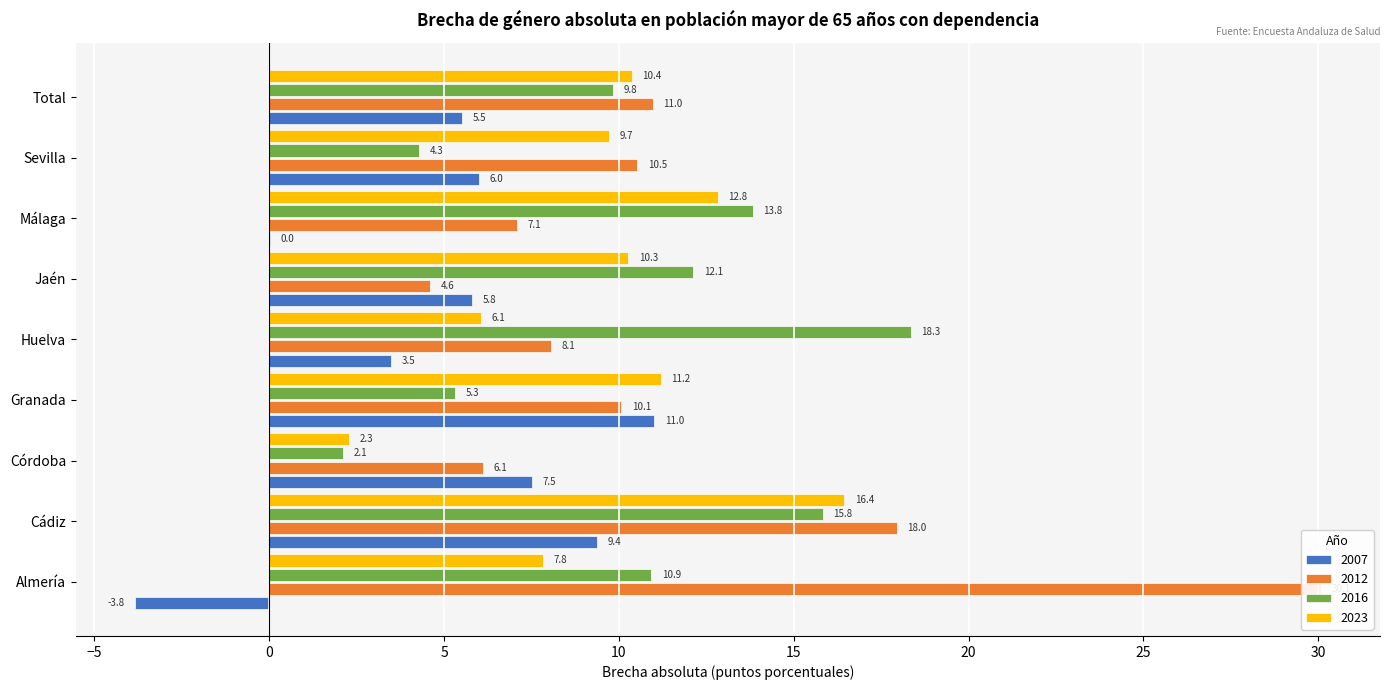

What are all the series names shown in the legend?

2007, 2012, 2016, 2023